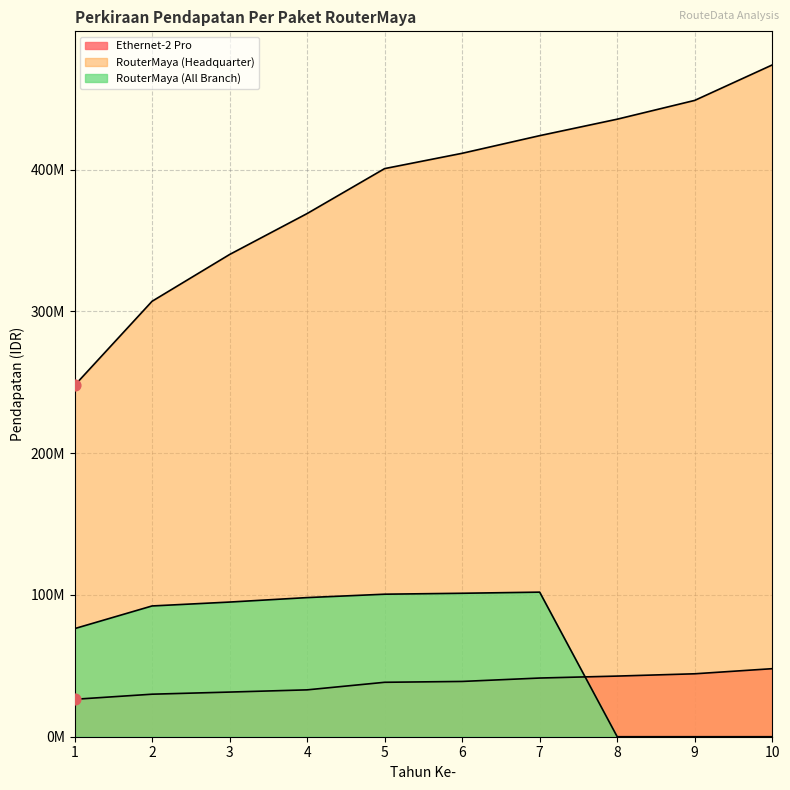

At which category is the sum across all series the highest?

7